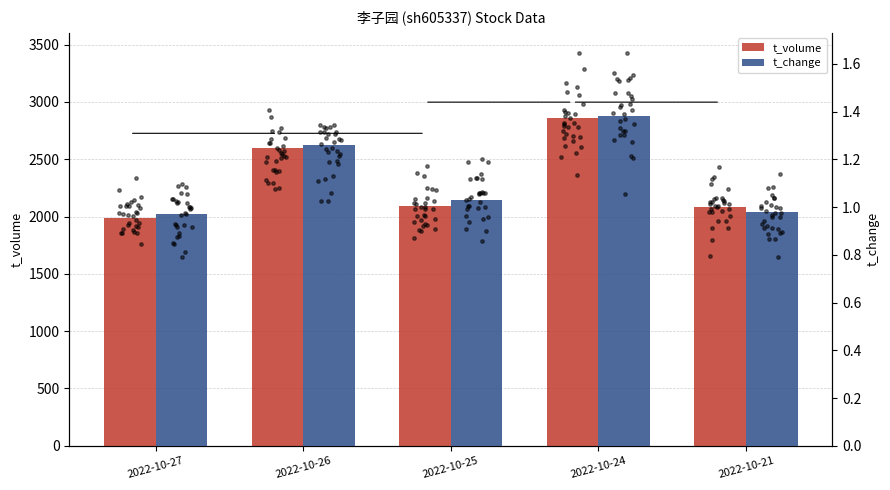

At how many categories does at least one series exceed 1068?

5